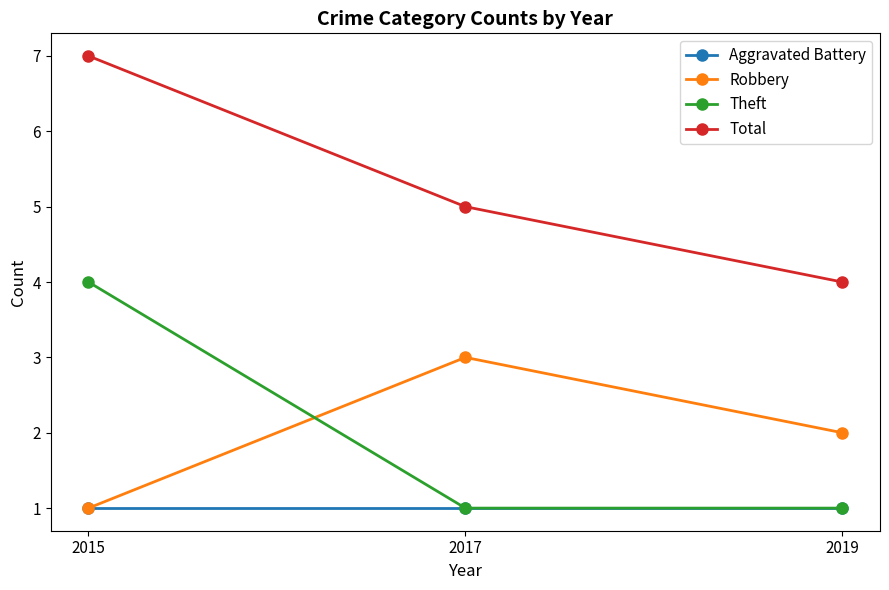

Is it true that Theft equals 3 at 2015?

False